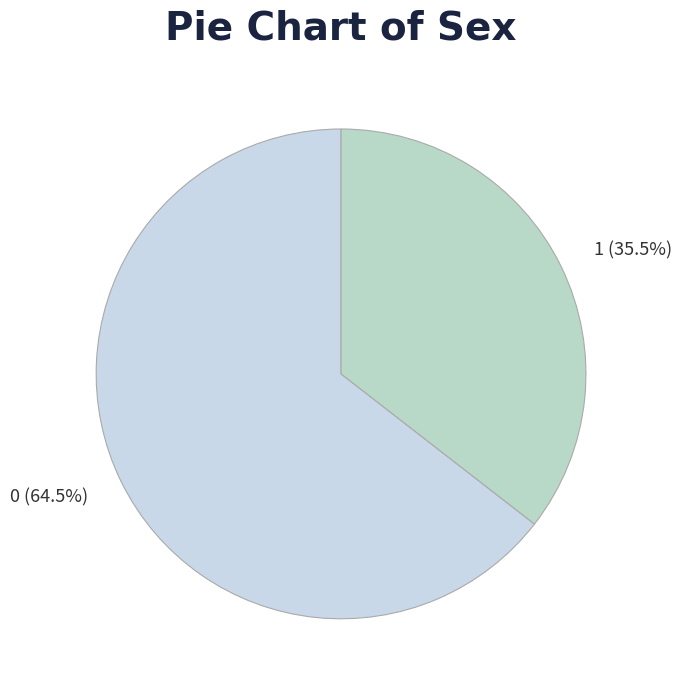

The 0 slice represents 77% of the pie. True or false?

False